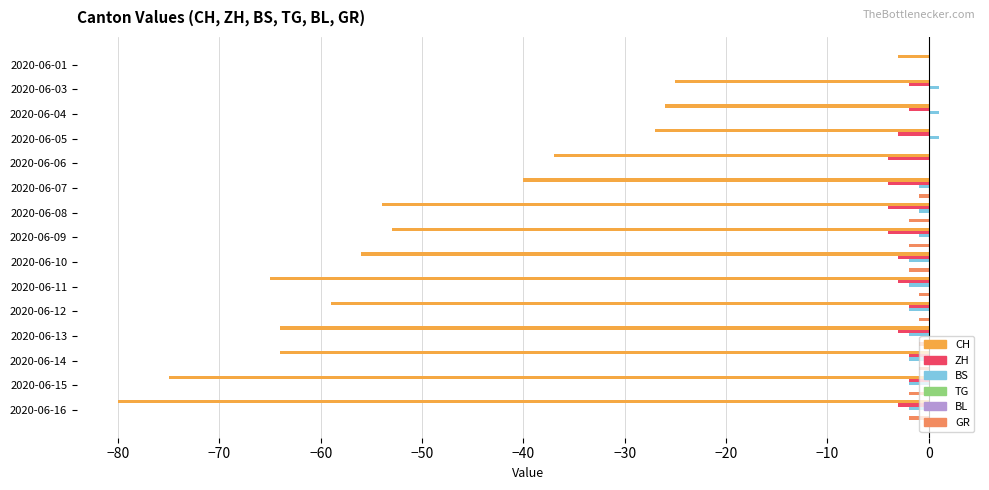

The GR series shows -0.7 at 2020-06-09. True or false?

False